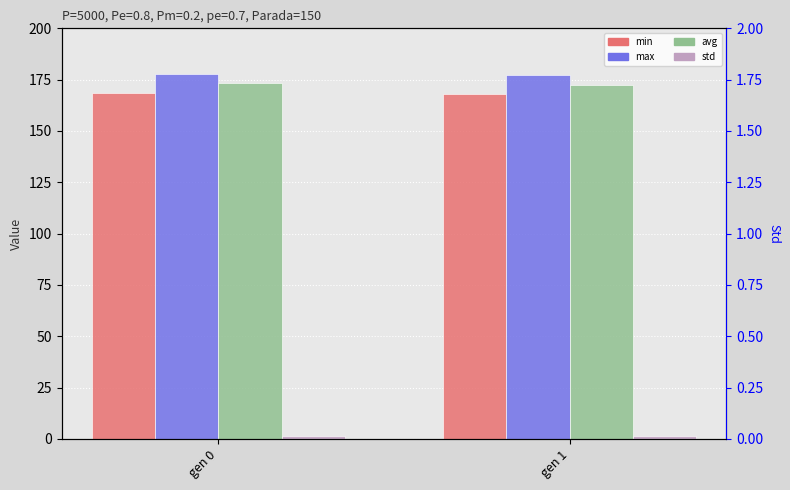

Count the number of categories in the chart.

2